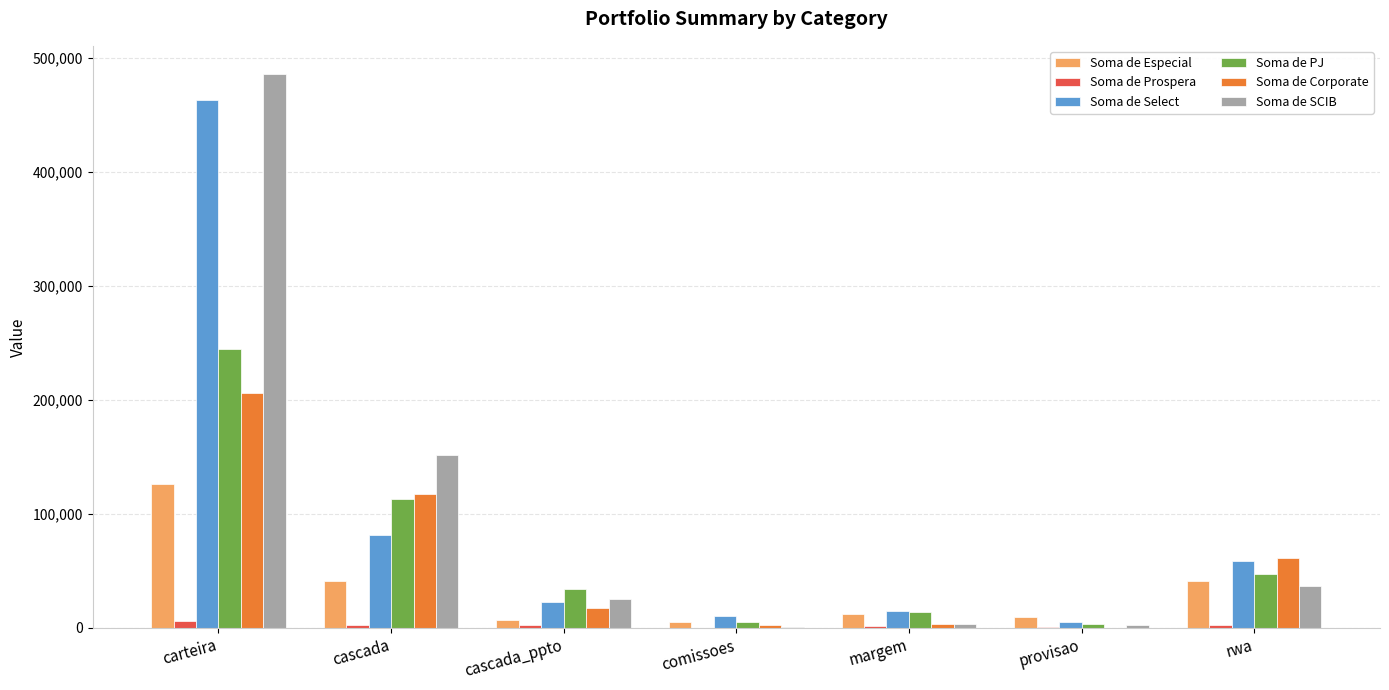

What are all the series names shown in the legend?

Soma de Especial, Soma de Prospera, Soma de Select, Soma de PJ, Soma de Corporate, Soma de SCIB